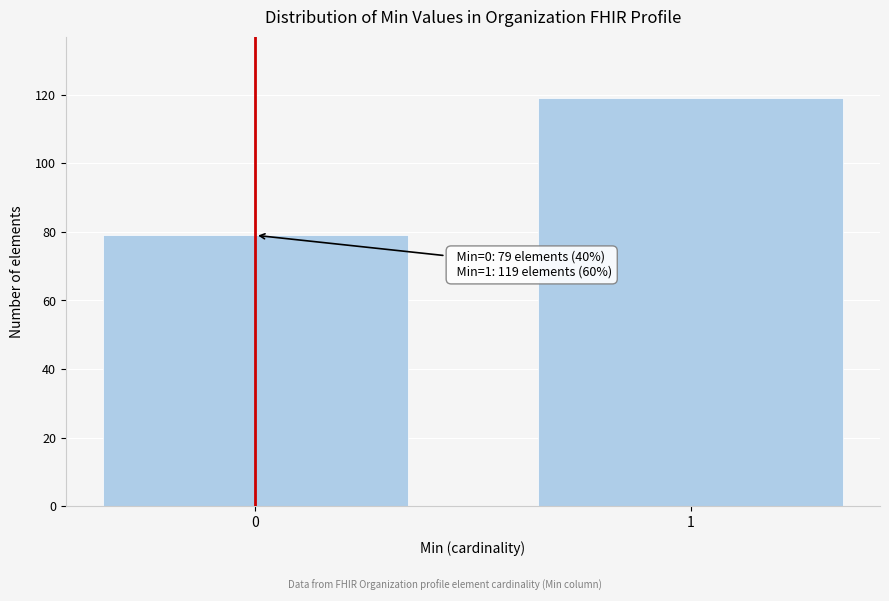

Reading left to right, list all the values displayed in this chart.

0=79	1=119